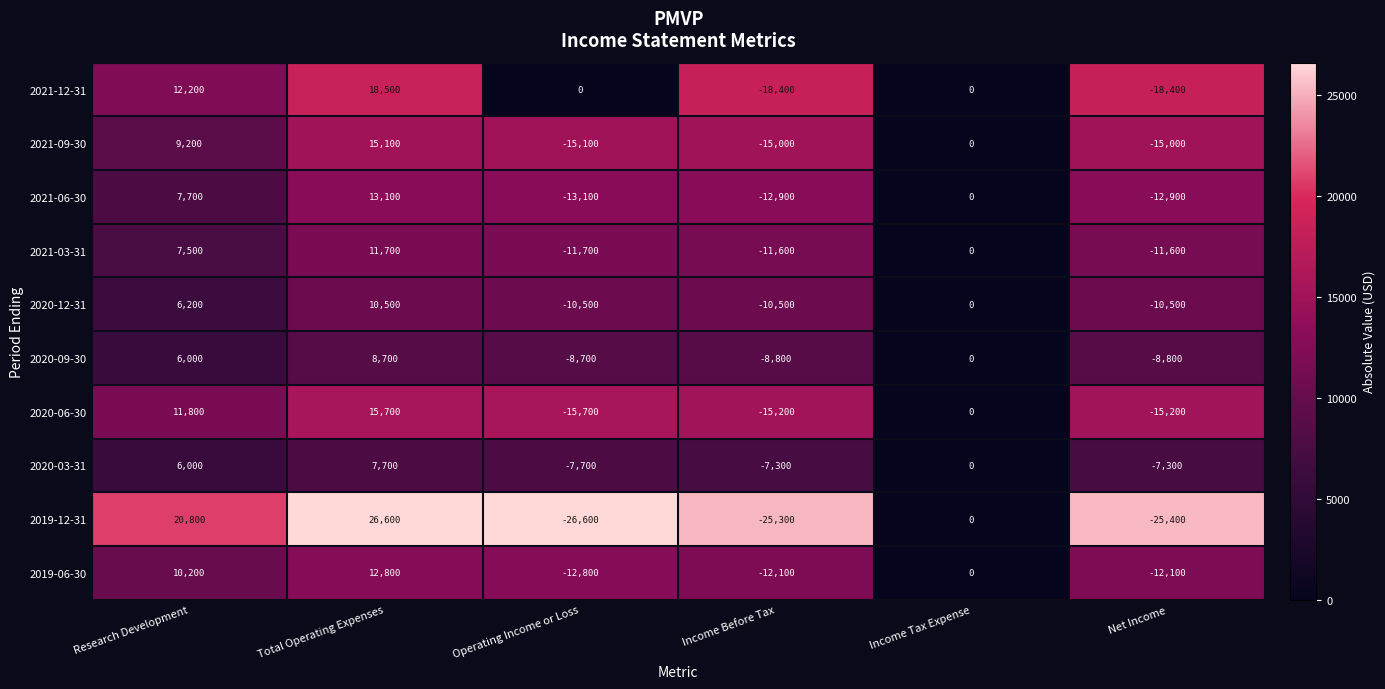

At how many categories does at least one series exceed 7416?

2